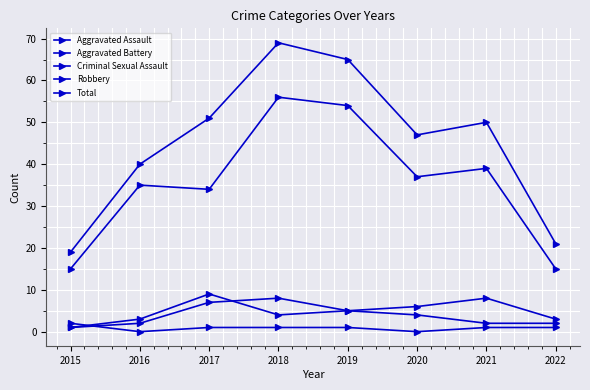

Is it true that Robbery equals 11 at 2021?

False